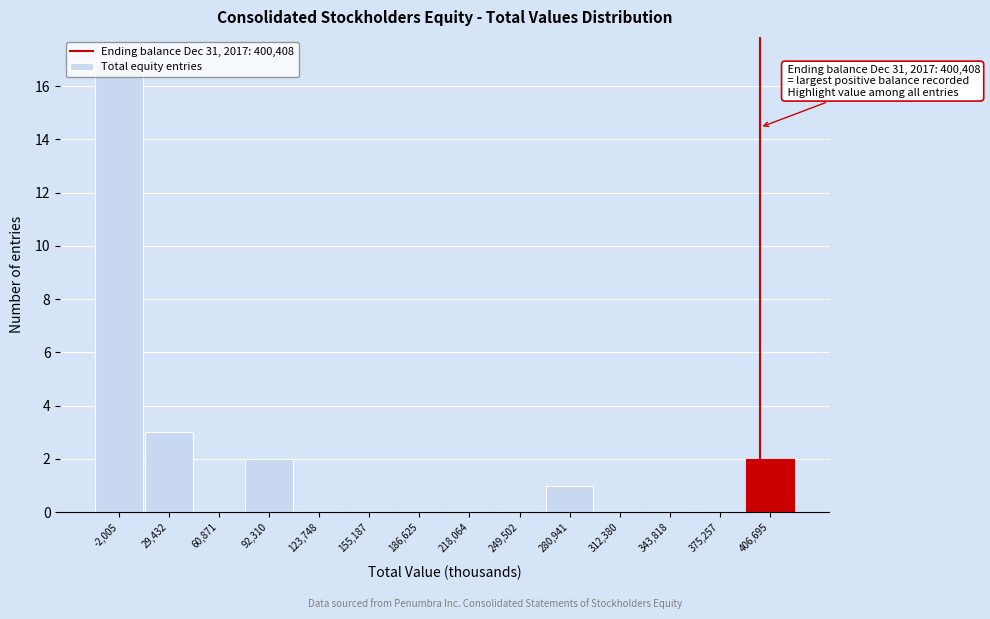

Which range on the x-axis has the tallest bar?

-20000 to 15000